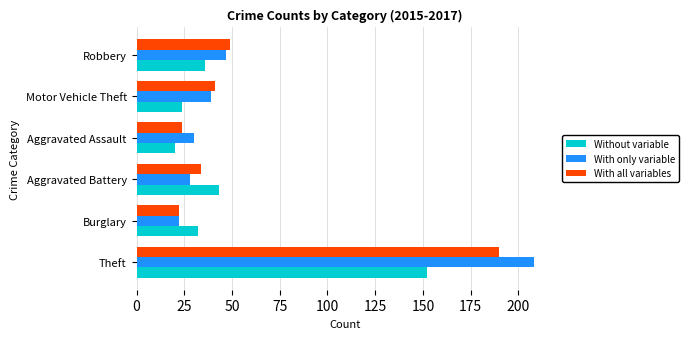

Rank the series by their maximum value, from highest to lowest.

With only variable, With all variables, Without variable